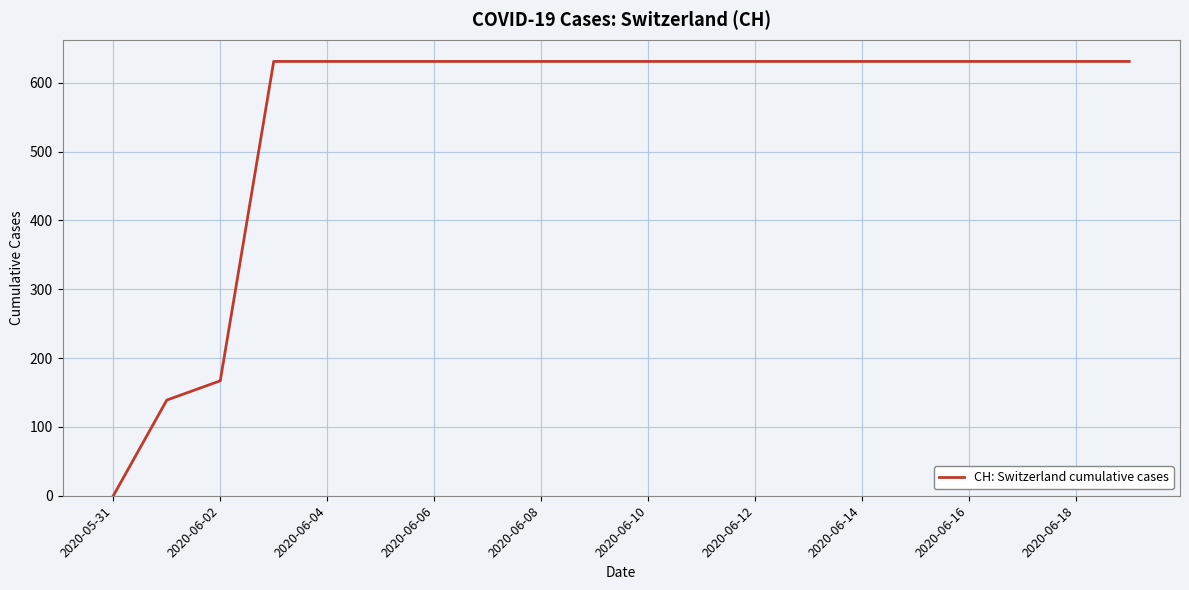

How many series are shown in this chart?

1